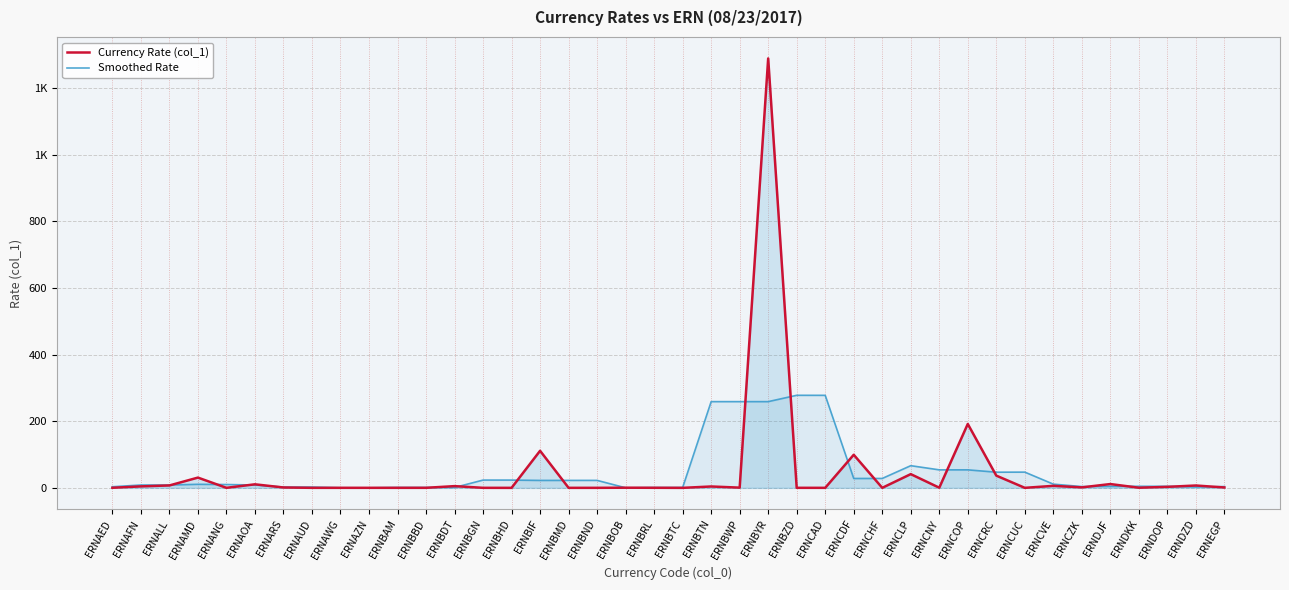

Does the chart have visible grid lines?

Yes